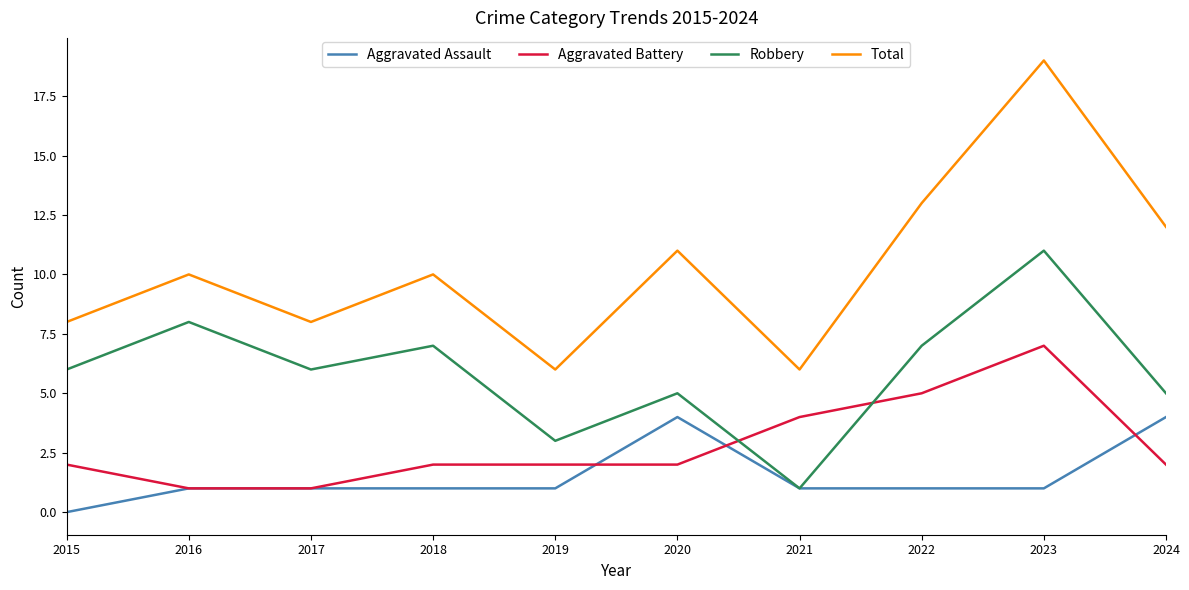

The value of Aggravated Assault at 2017 is 1. True or false?

True